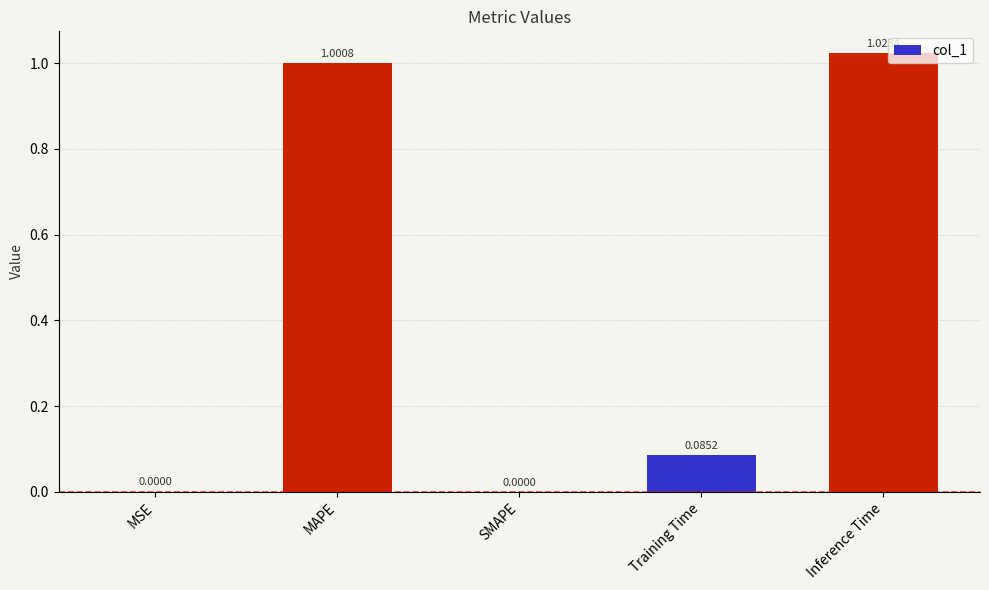

Count the number of values greater than 0.

4